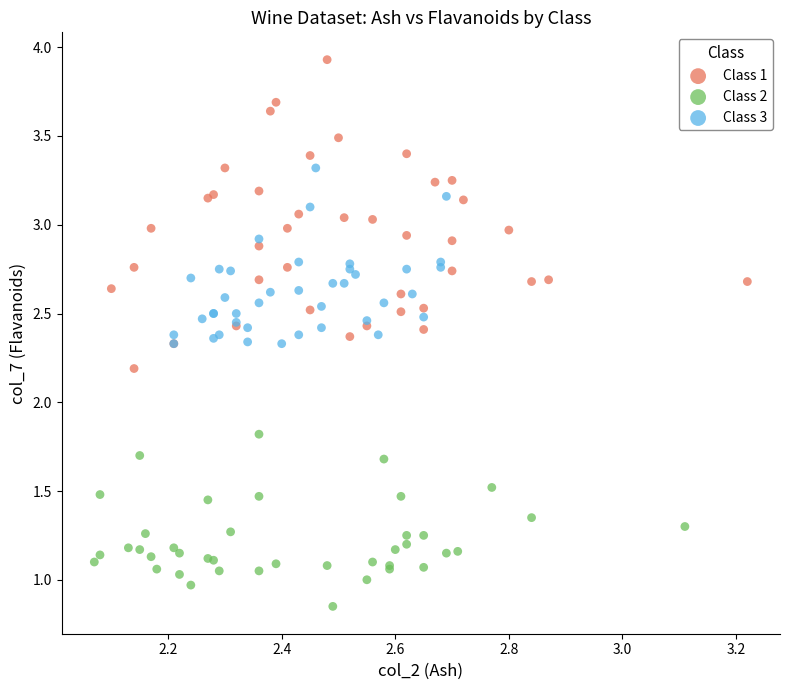

Which series has the largest Y range (max minus min)?

Class 1